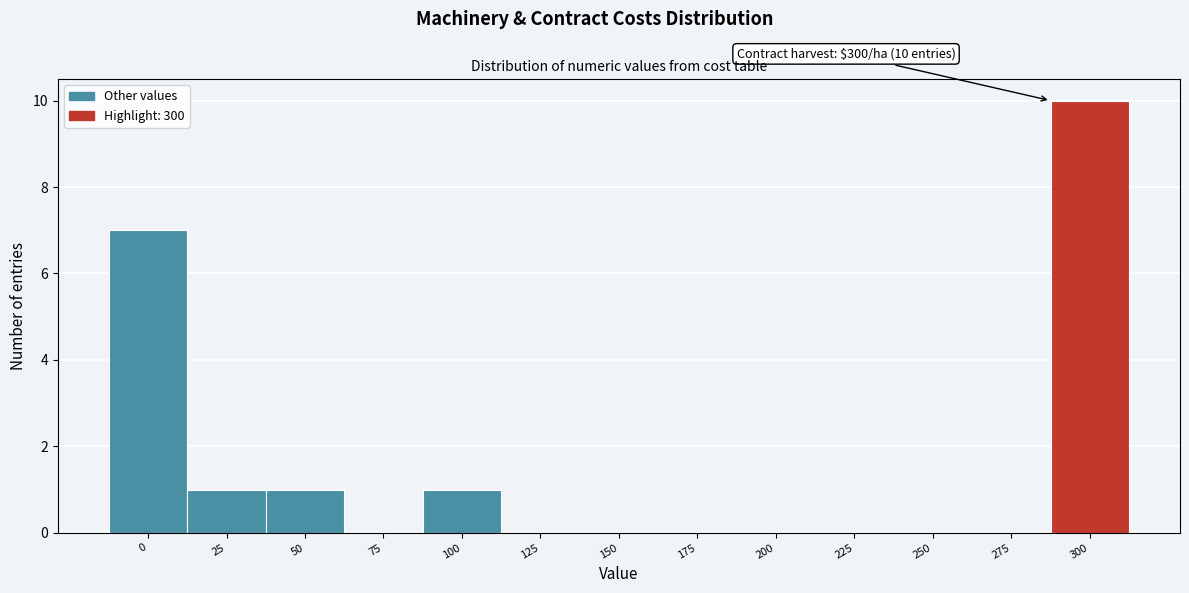

Reading left to right, transcribe all the data shown in this chart.

0=7	25=1	50=1	75=0	100=1	125=0	150=0	175=0	200=0	225=0	250=0	275=0	300=10